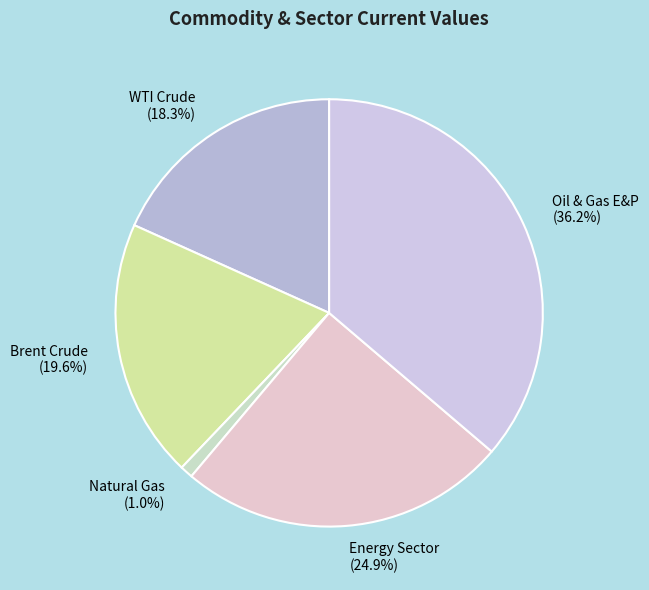

Combined, do Oil & Gas E&P and WTI Crude account for over 50%?

Yes